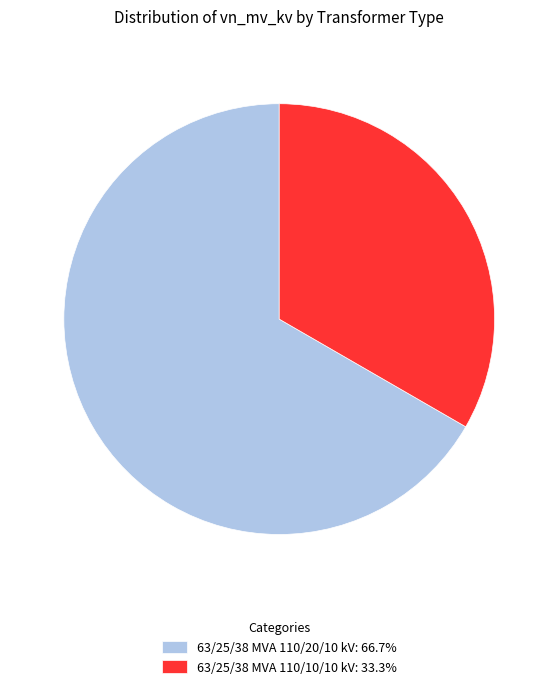

Rank the categories by value from lowest to highest.

63/25/38 MVA 110/10/10 kV, 63/25/38 MVA 110/20/10 kV